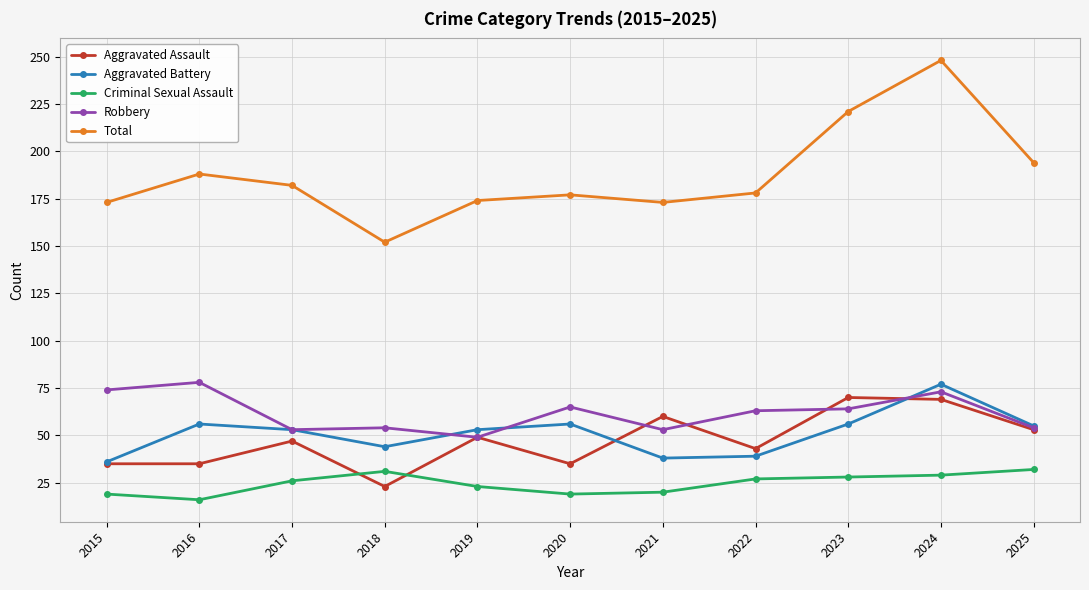

At which label does Robbery reach its peak?

2016